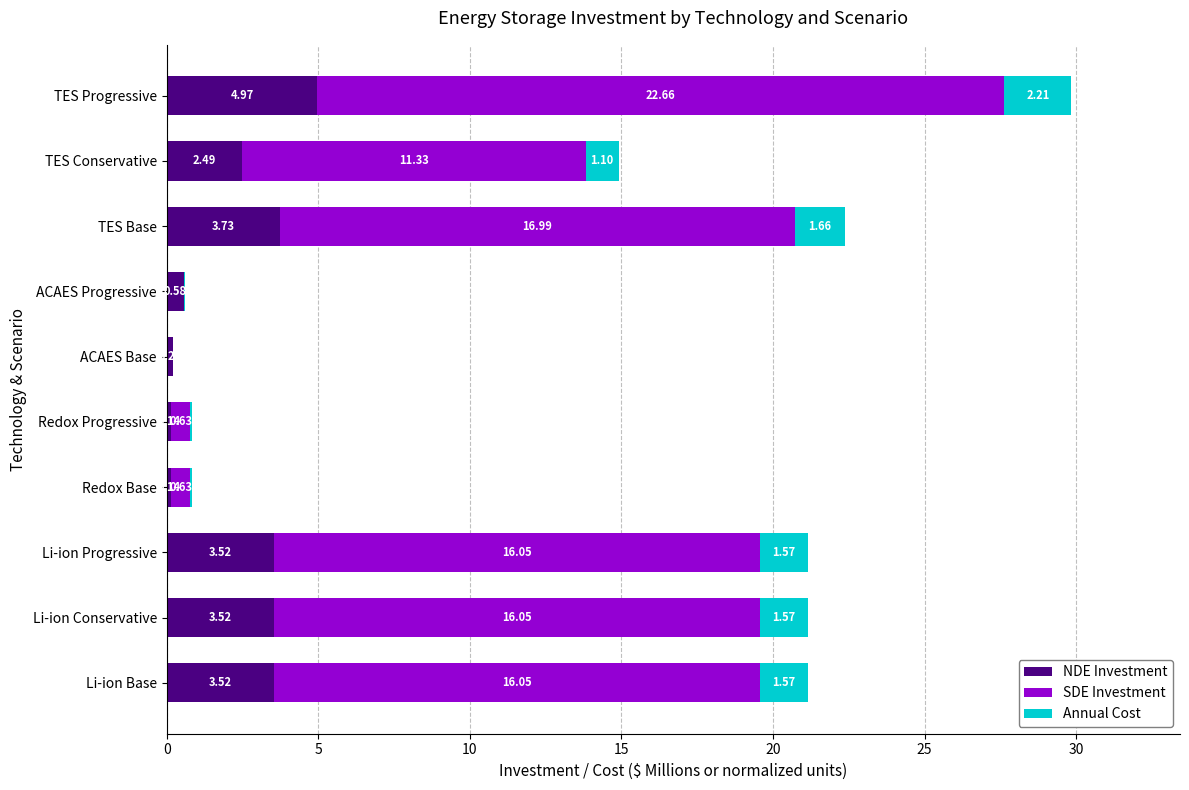

Count the number of data series in this chart.

3